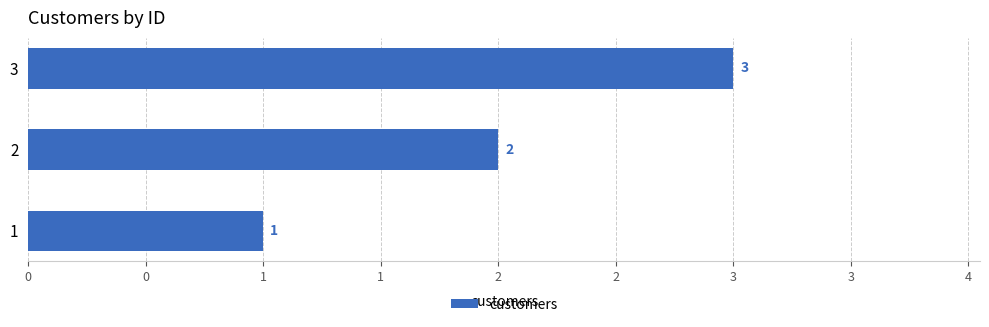

Are the bars horizontal?

Yes